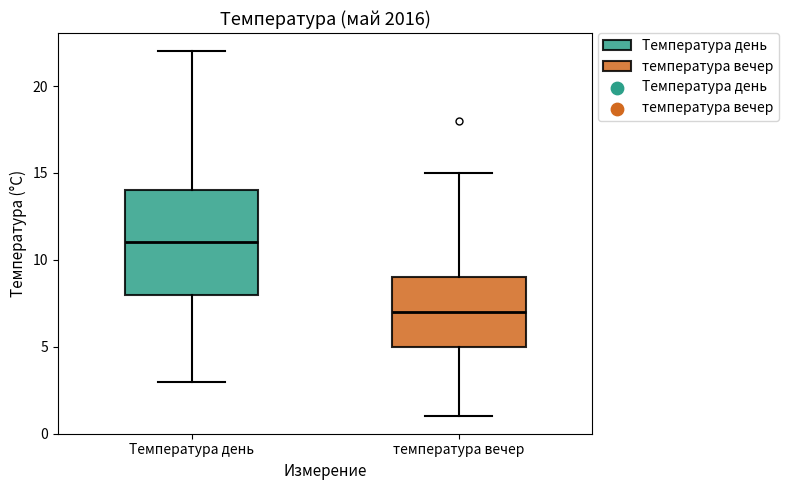

Where does the median line of the box for Температура день sit on the y-axis? The values are not printed on the chart, so give them approximately, as read against the axis.

11